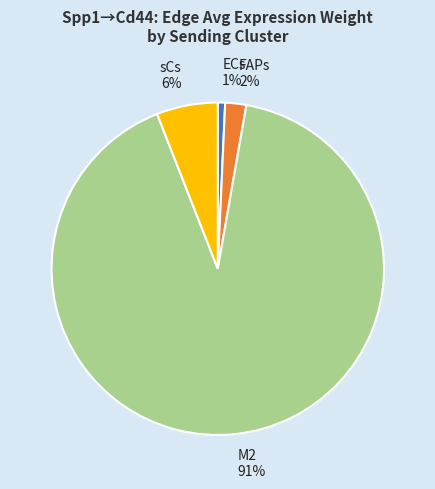

How many segments does this pie chart have?

4